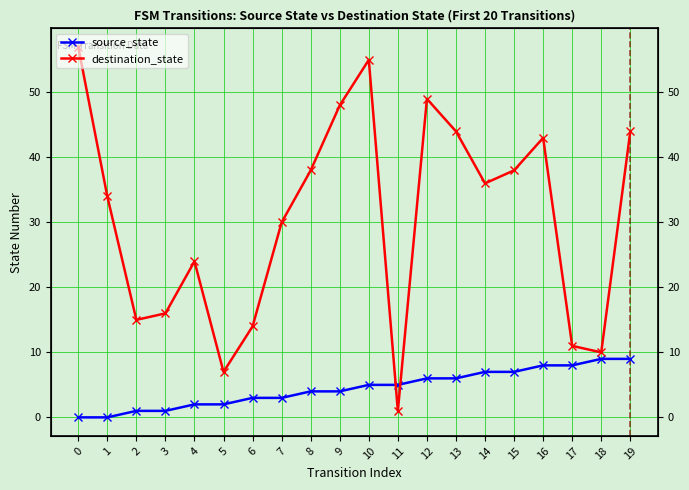

How many intersections are there between destination_state and source_state?

2